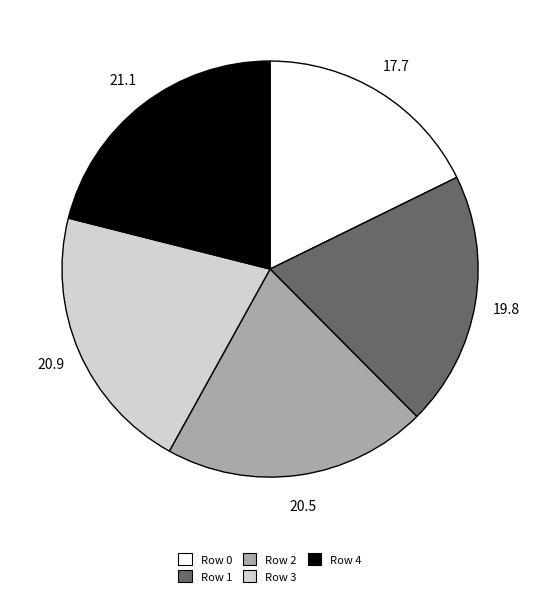

How many slices are in this pie chart?

5